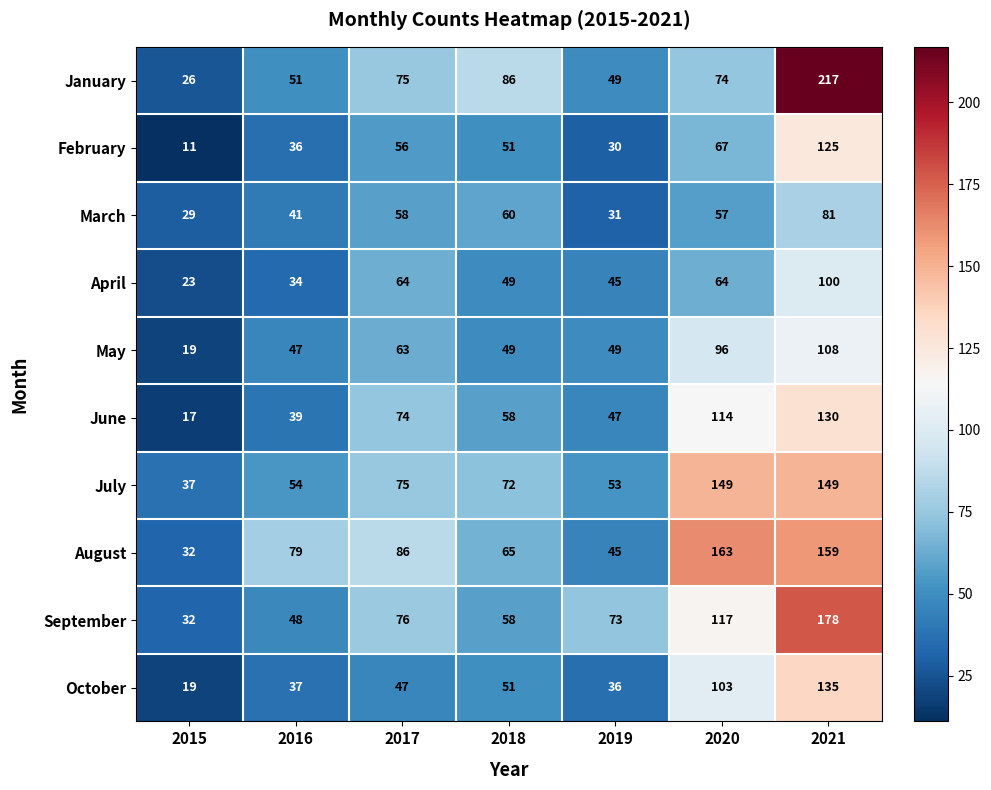

What is the difference between the maximum and second lowest values in the March series?

50